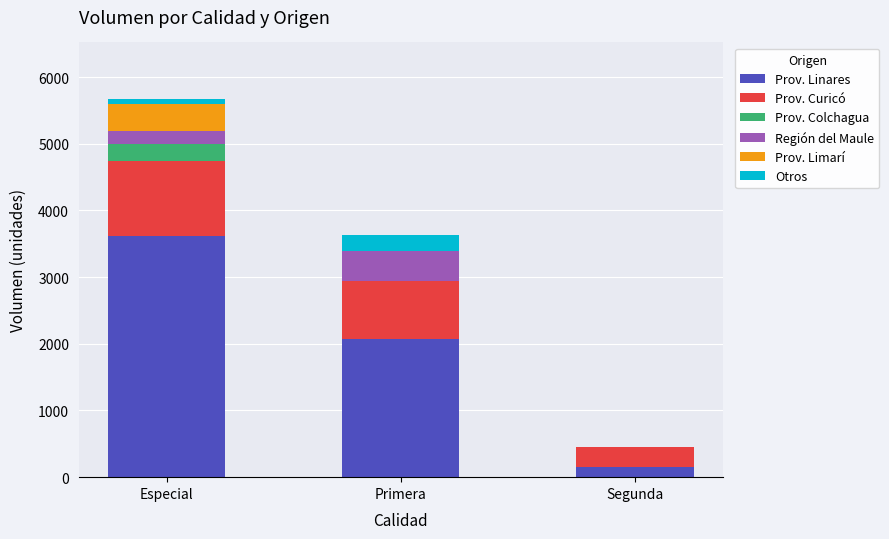

At which category is the sum across all series the highest?

Especial